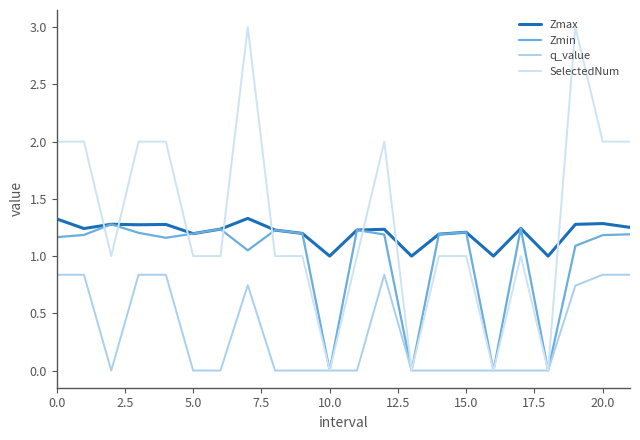

True or false: q_value and Zmax intersect in this chart.

False